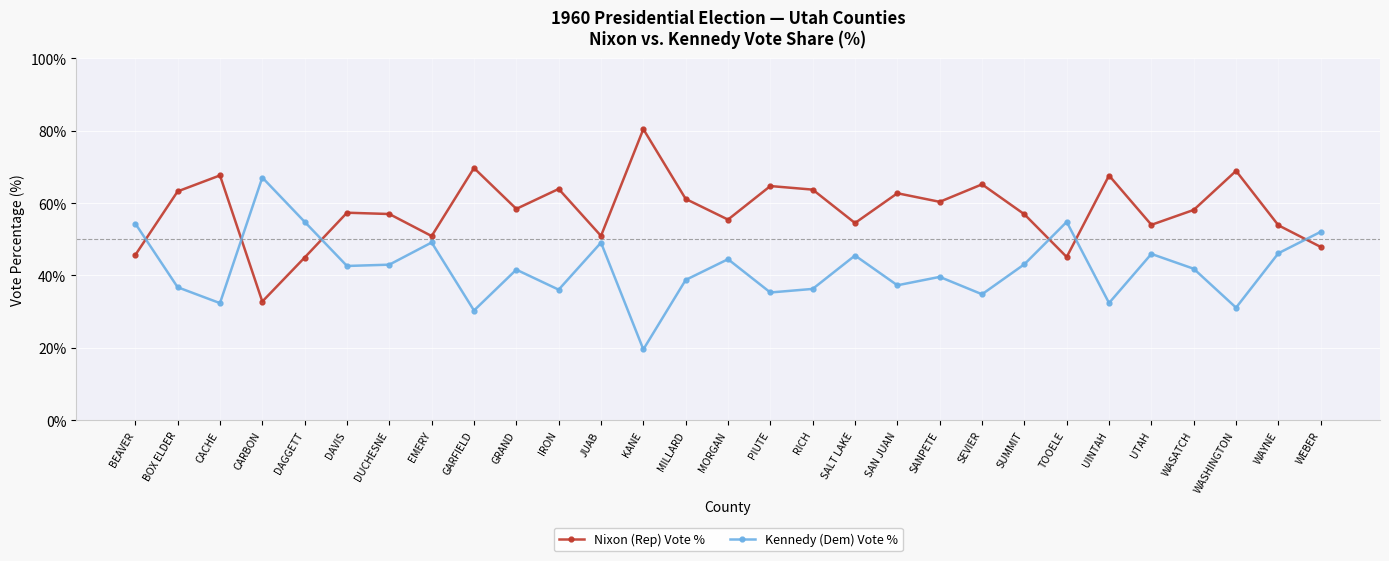

True or false: Nixon (Rep) Vote % has a value of 30.1 at MORGAN.

False